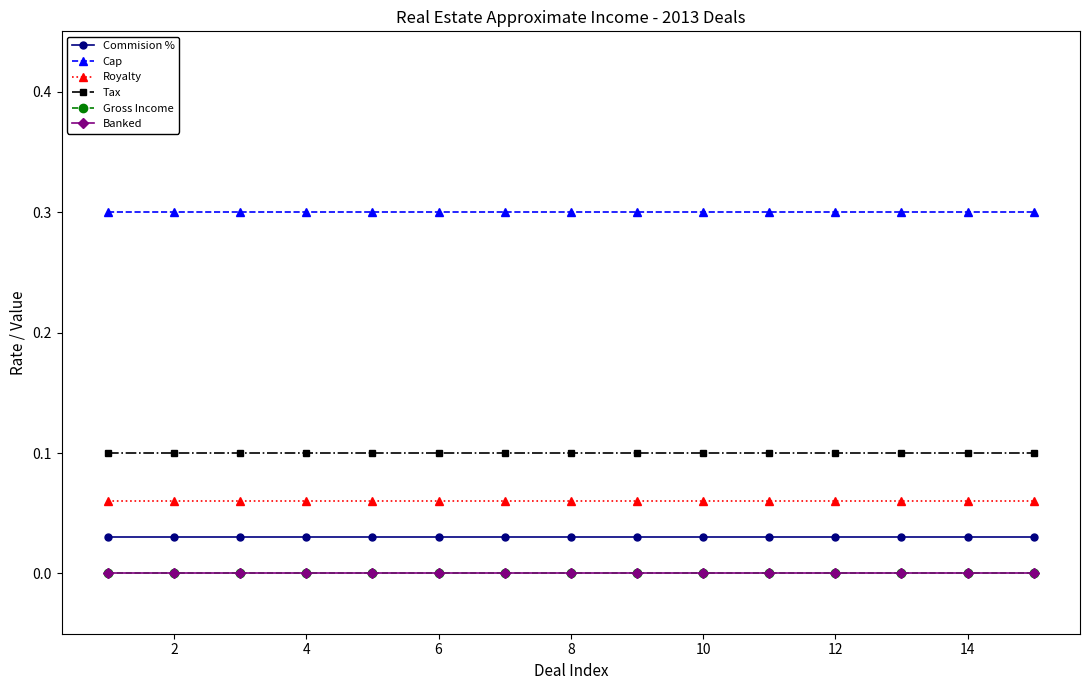

Which series has the largest range (max minus min)?

Commision %